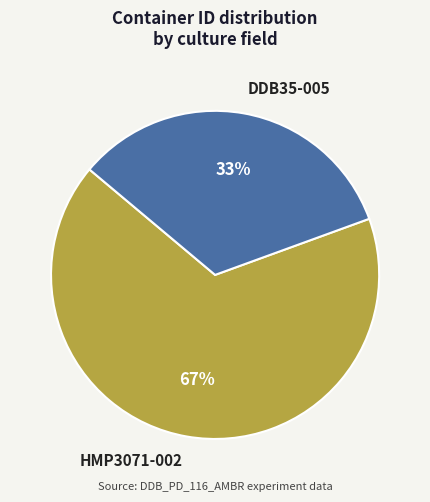

What is the ratio of the value at DDB35-005 to the value at HMP3071-002?

0.5